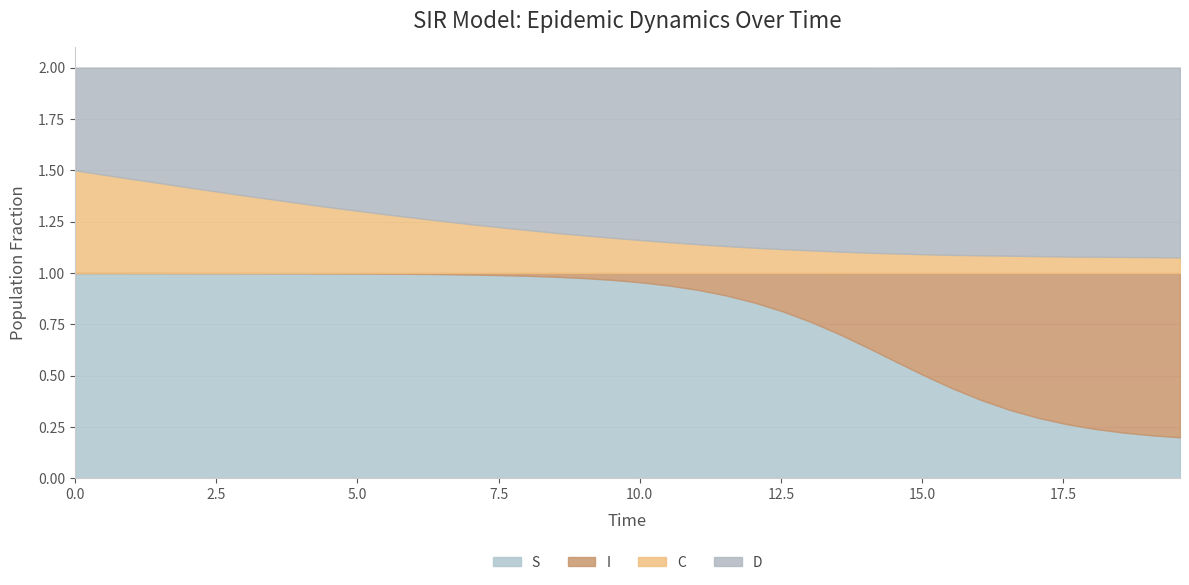

True or false: C and D intersect in this chart.

False